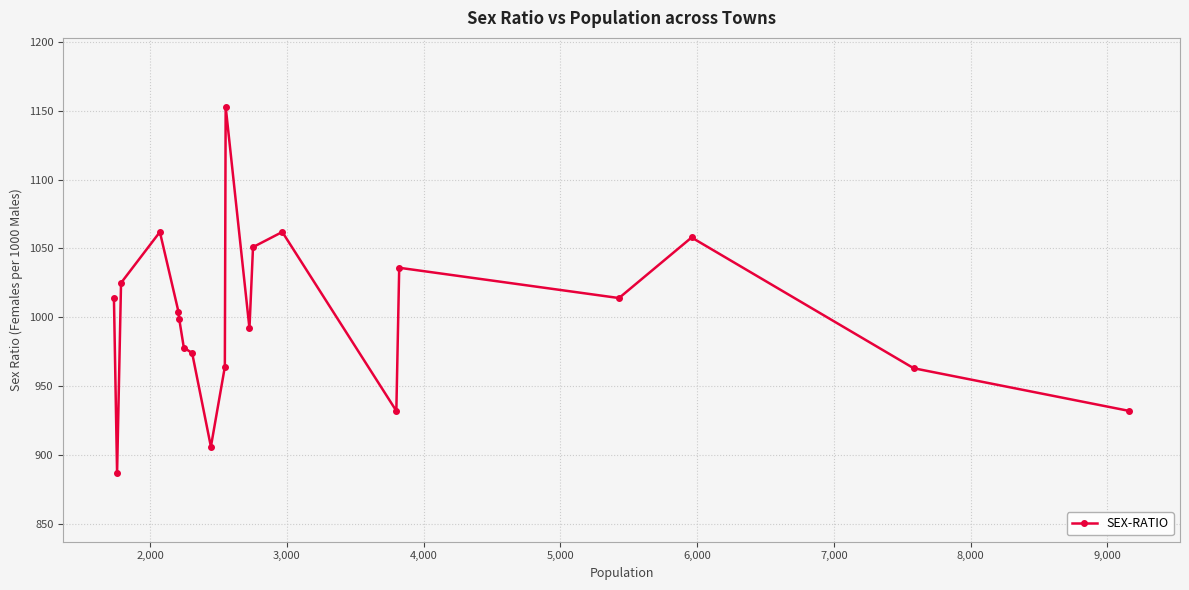

What is the average value?

1000